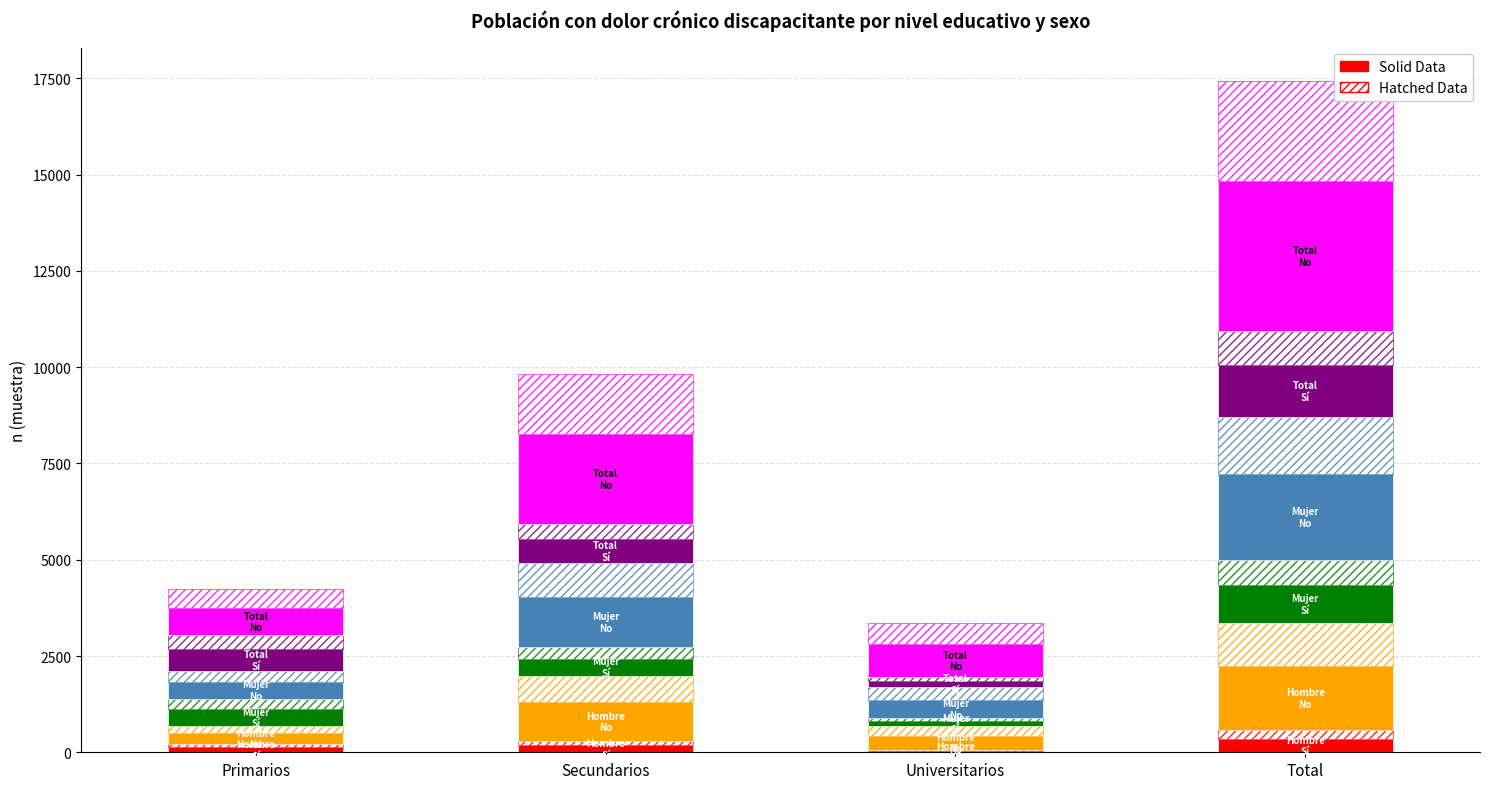

List the labels in order of Mujer No value, smallest first.

Primarios, Universitarios, Secundarios, Total